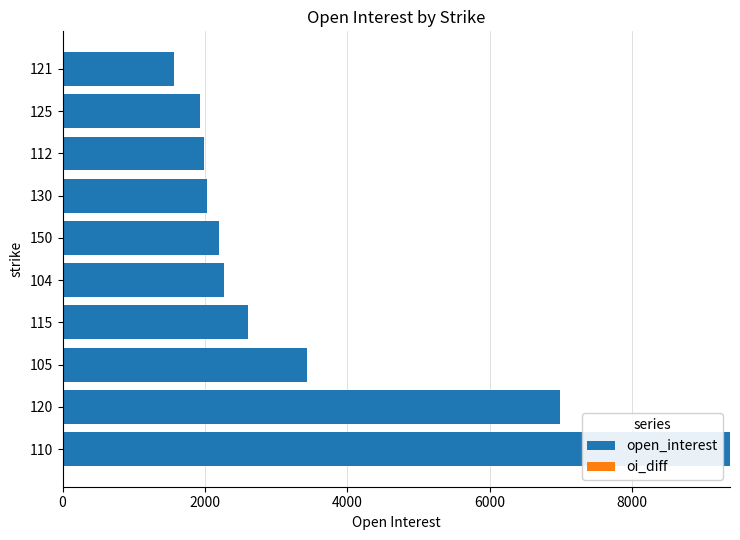

The value at 112 is 1992. True or false?

True